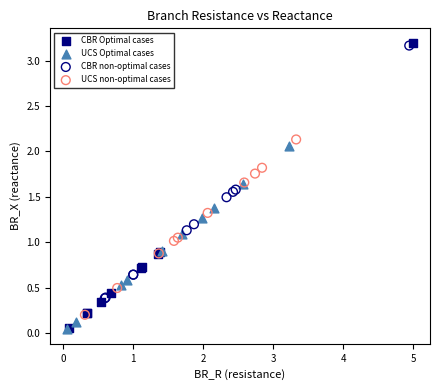

Which series has the largest Y range (max minus min)?

CBR Optimal cases